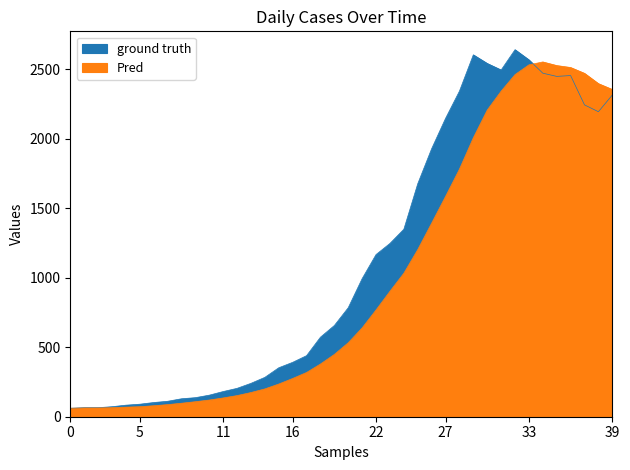

Approximately how many times larger is the value at 2020-03-07 compared to 2020-03-17?

0.2